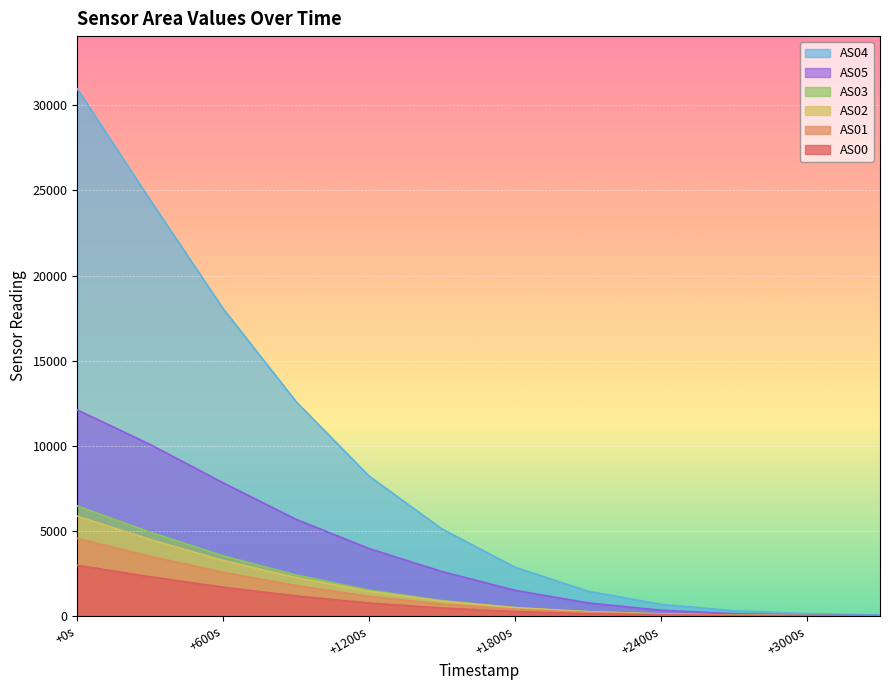

Which series has the largest total across all categories?

AS04